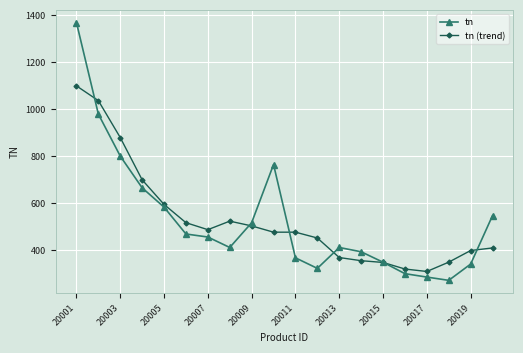

True or false: tn (trend) has more than 0 points higher than both neighbors.

True